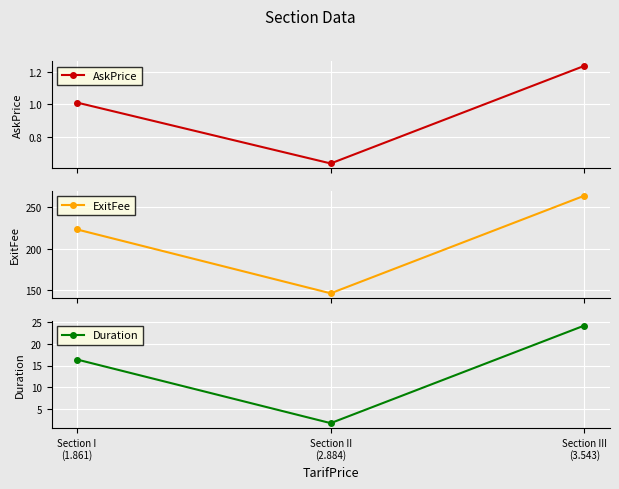

How many lines are shown in the chart?

3